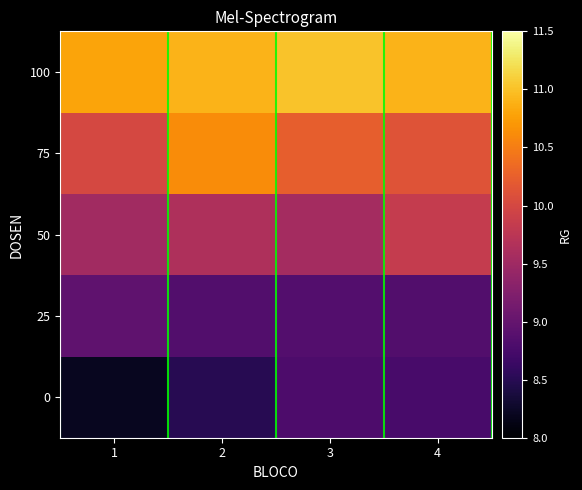

Rank the series at 2 from highest to lowest value.

100, 75, 50, 25, 0, DOSEN=100, DOSEN=75, DOSEN=50, DOSEN=25, DOSEN=0